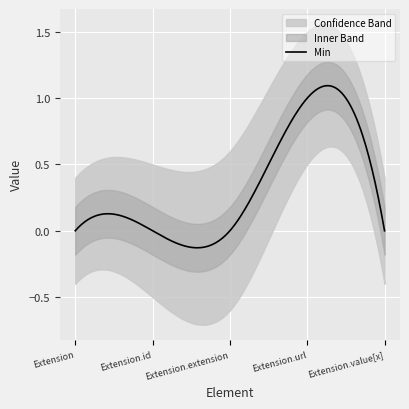

Which label corresponds to the smallest value in the chart?

Extension